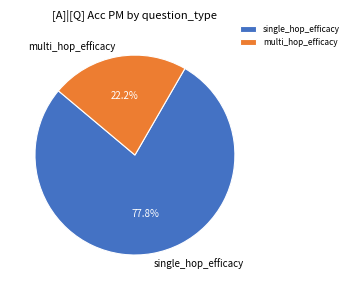

True or false: multi_hop_efficacy accounts for 22% of the total.

True